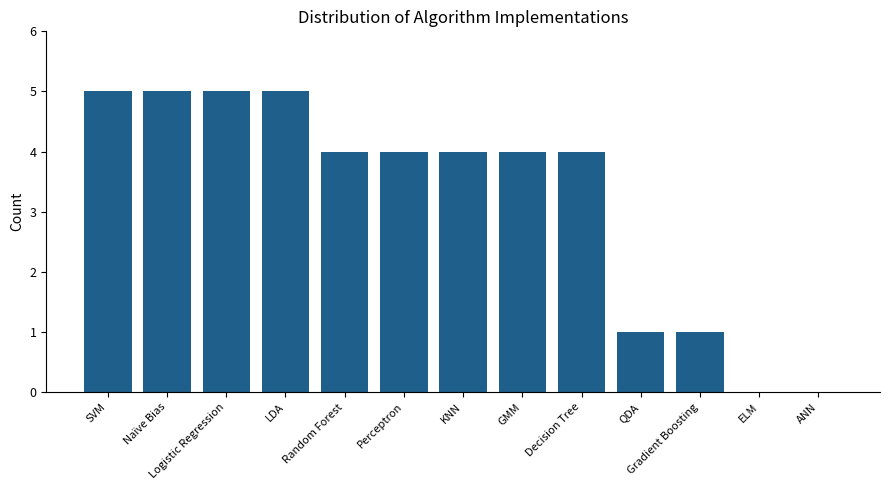

True or false: the data shows 0 at ELM.

True